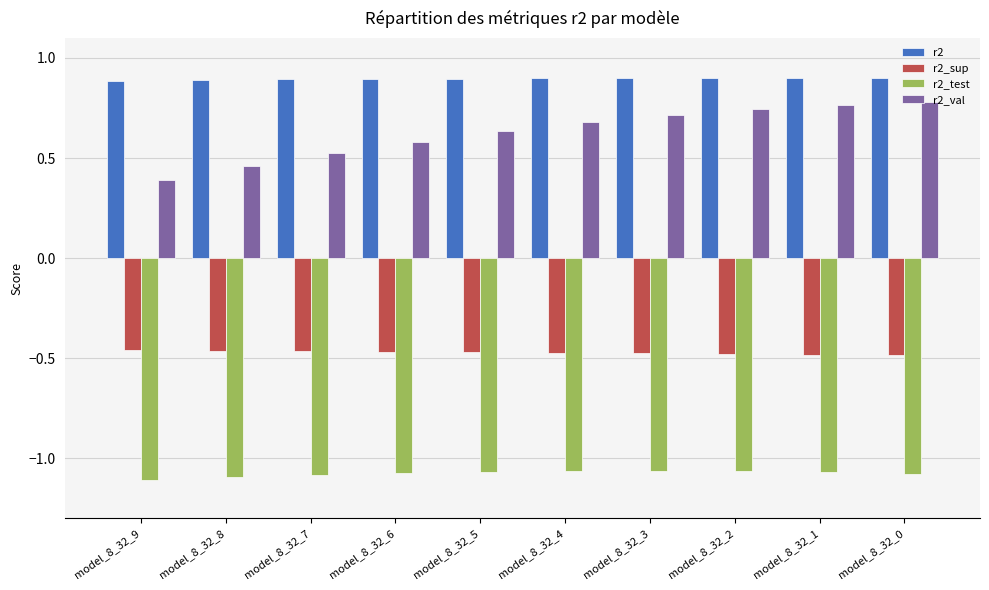

The r2_sup series shows -0.5 at model_8_32_6. True or false?

True